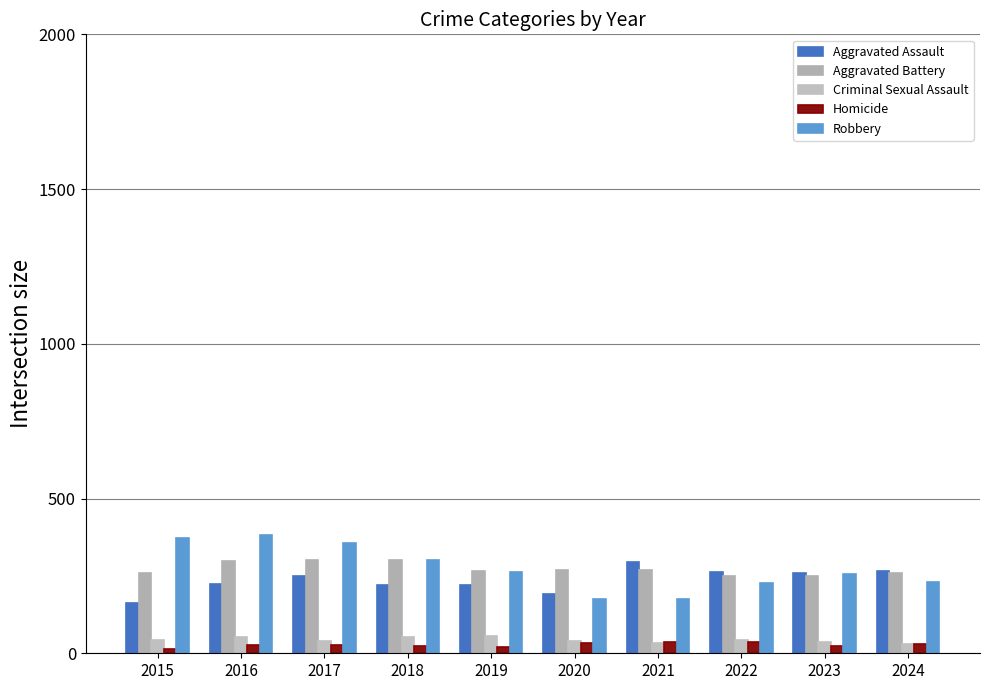

How many categories are shown in the chart?

10